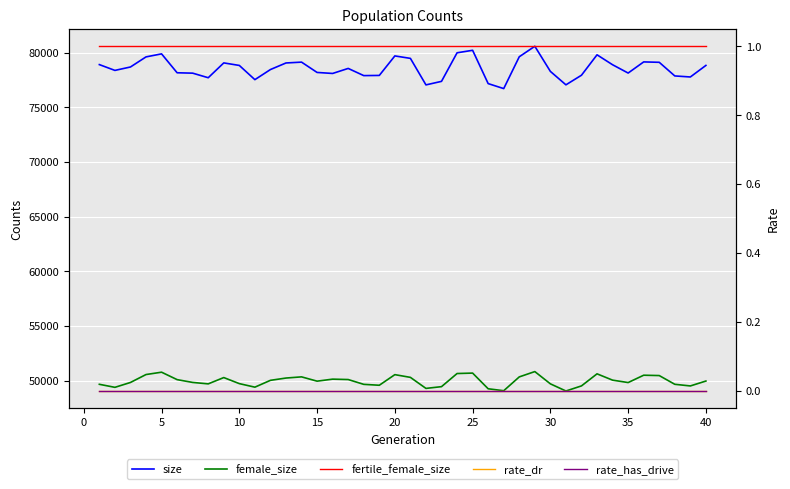

How many distinct data groups are displayed?

5